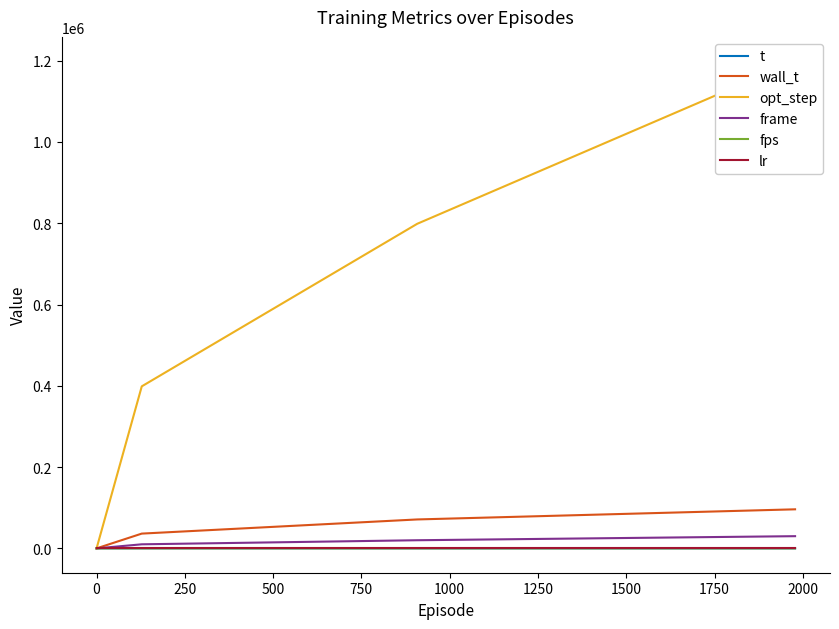

Count the frame values in the range 10000 to 30000.

3